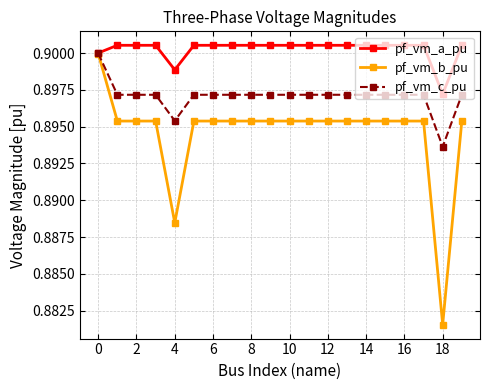

True or false: pf_vm_a_pu has more than 1 points higher than both neighbors.

True